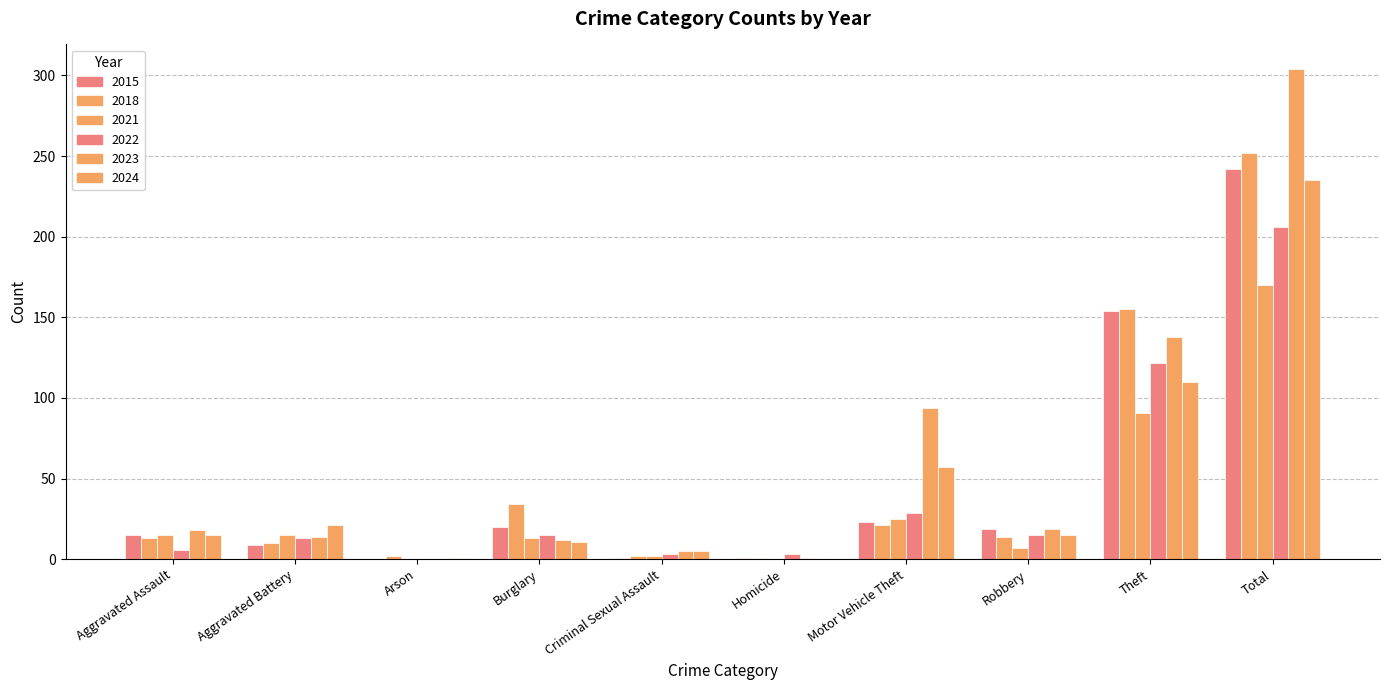

Which has a higher value, Aggravated Assault or Aggravated Battery?

Aggravated Assault